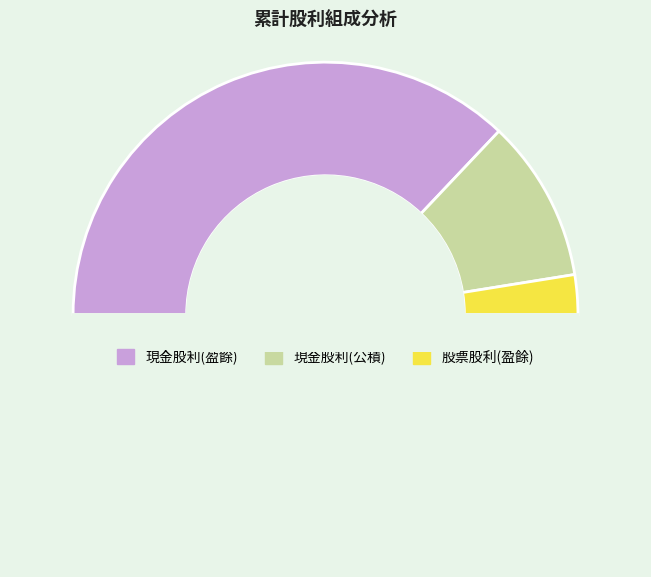

Which category has the biggest portion of the pie?

現金股利(盈餘)